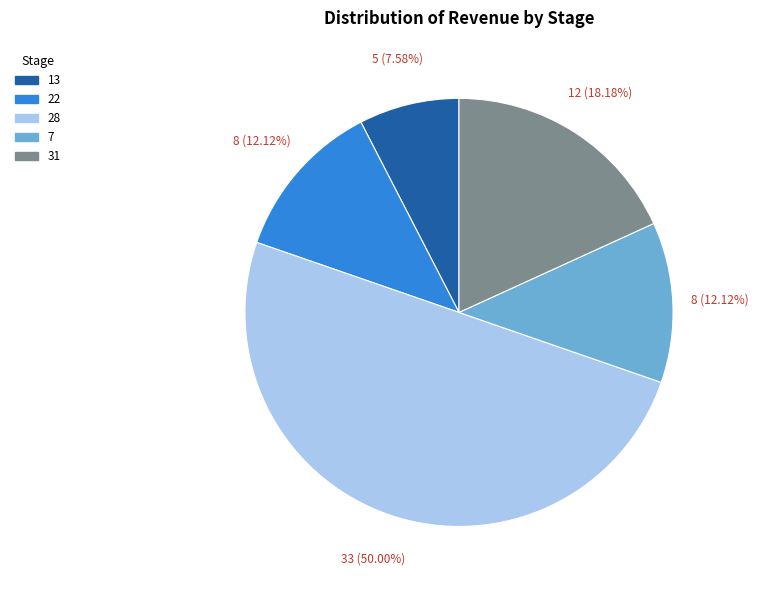

What percentage is the 7 slice, to the nearest percent?

12%